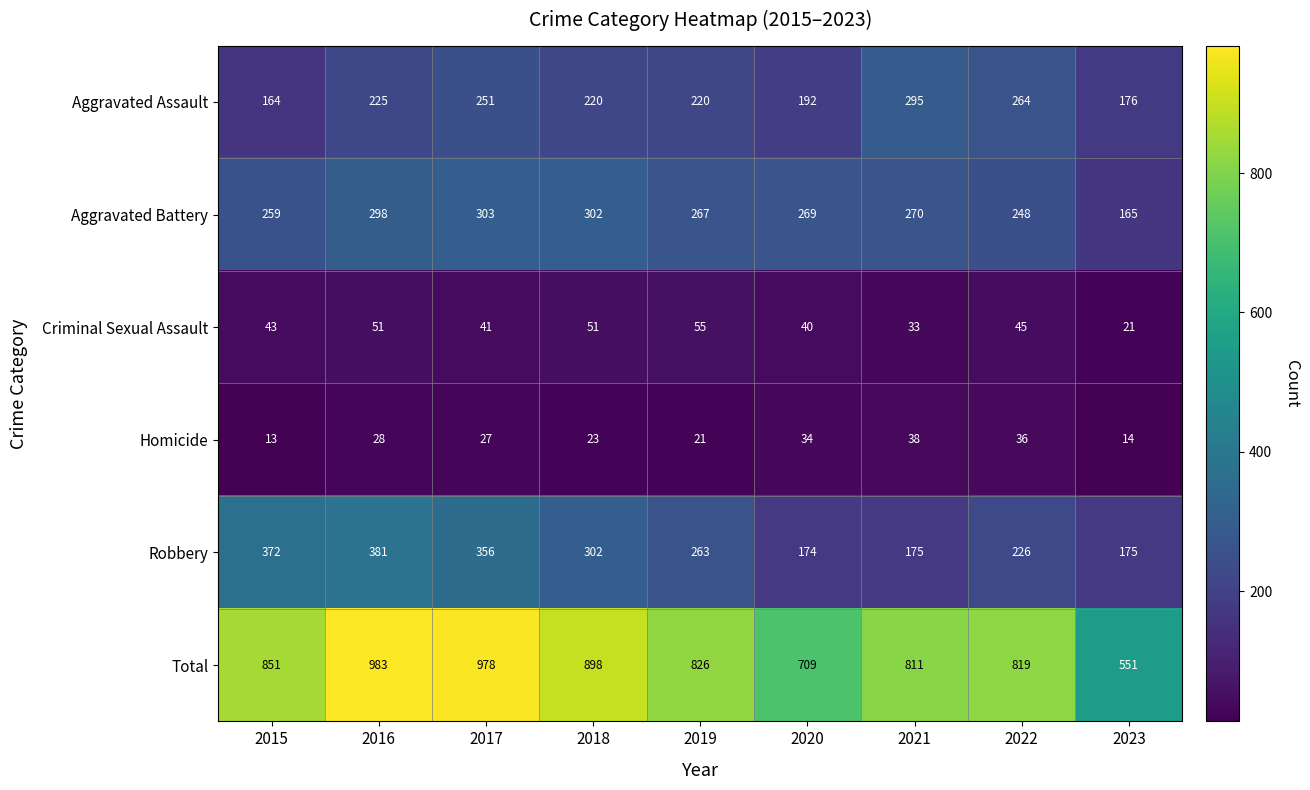

Which label corresponds to the largest value in the chart?

2016